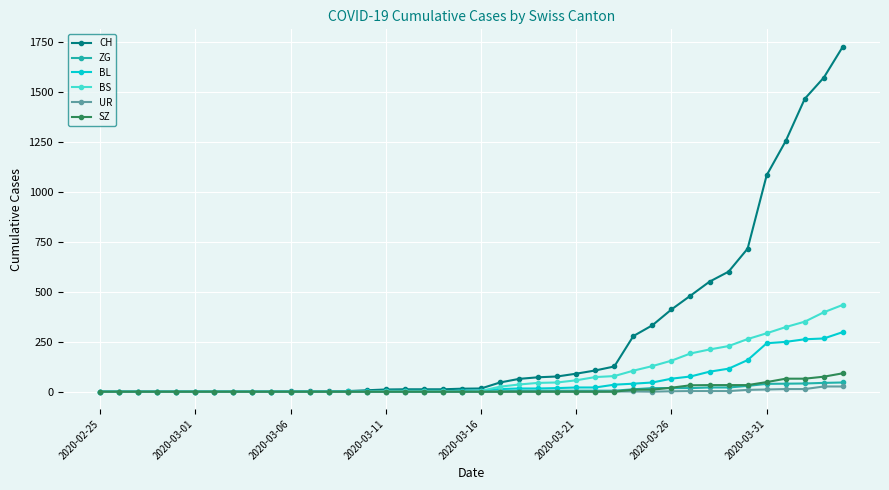

Which series has the widest spread of values?

CH